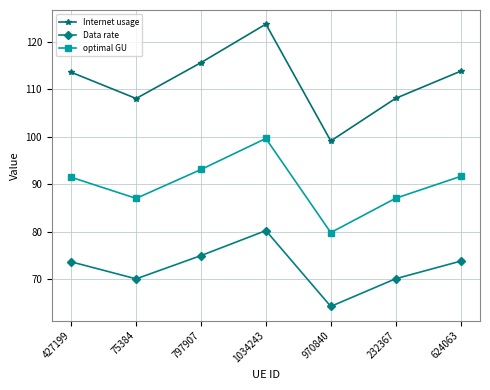

What are all the series names shown in the legend?

Internet usage, Data rate, optimal GU